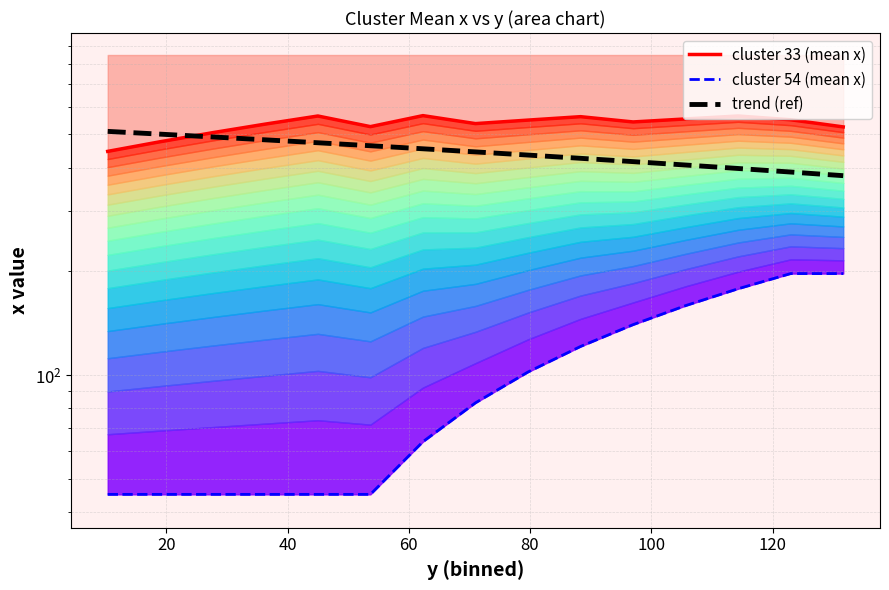

Which series has the largest range (max minus min)?

cluster 54 (mean x)